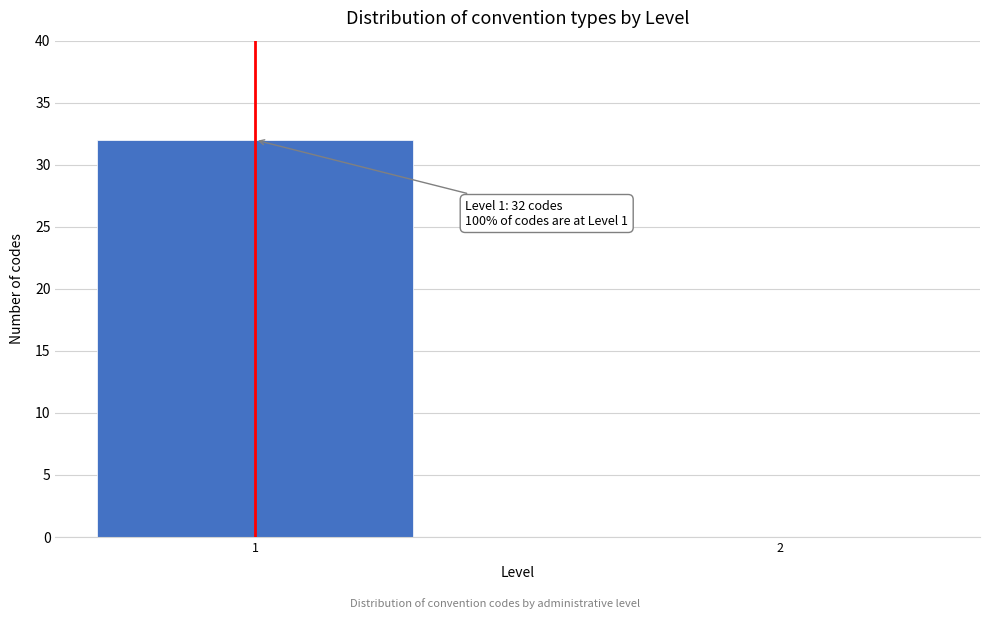

Reading left to right, what are all the values shown in this chart?

1=32	2=0